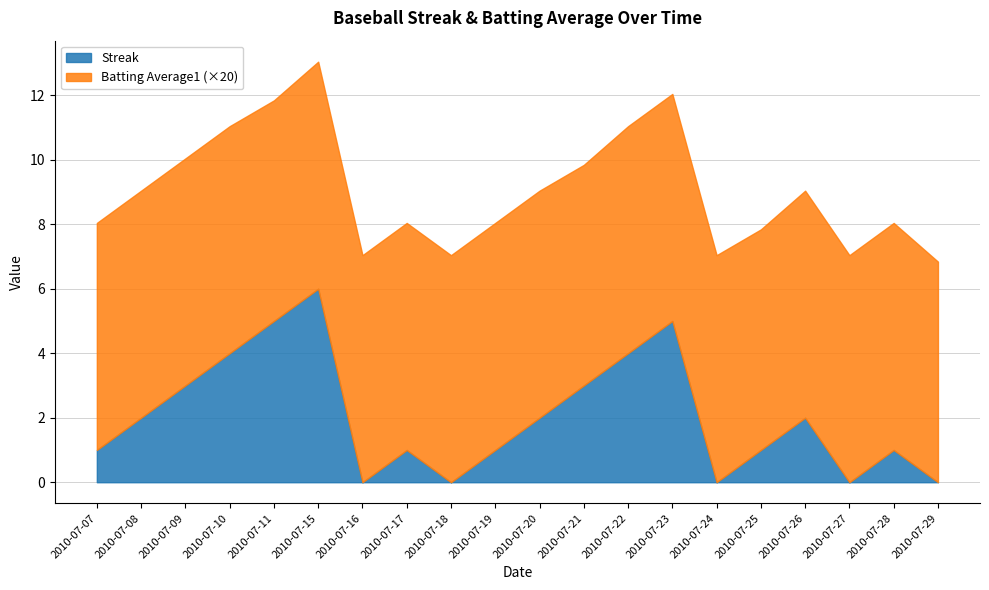

What is the greatest value displayed?

6.0